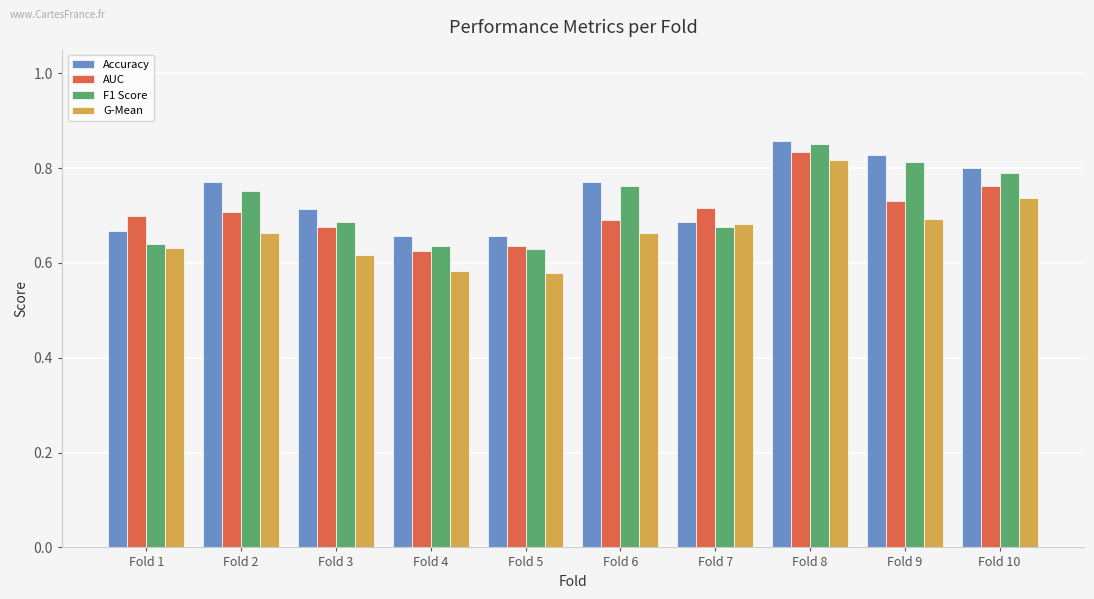

Count the F1 Score values in the range 0 to 1.

10